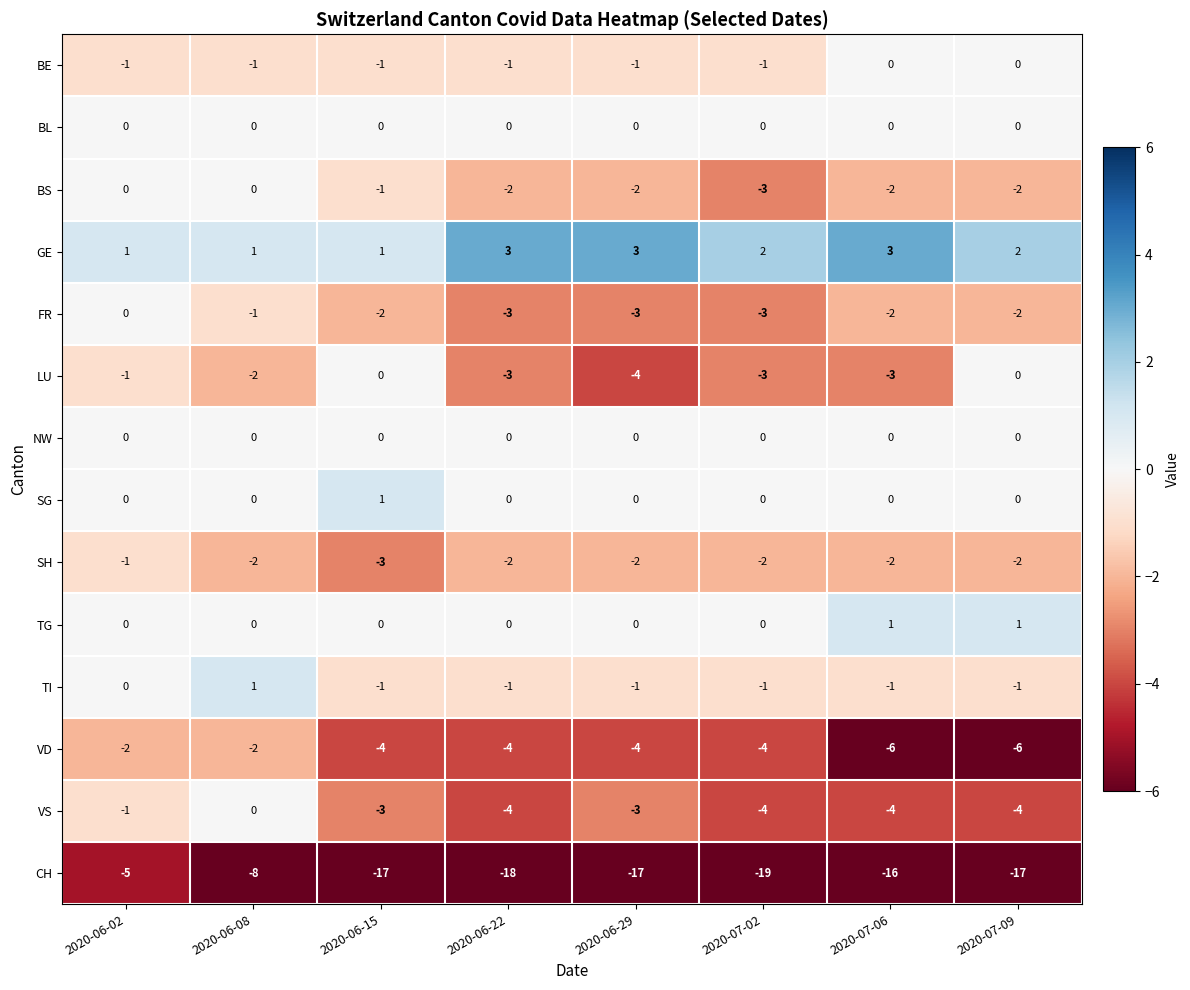

What is the smallest value displayed?

-19